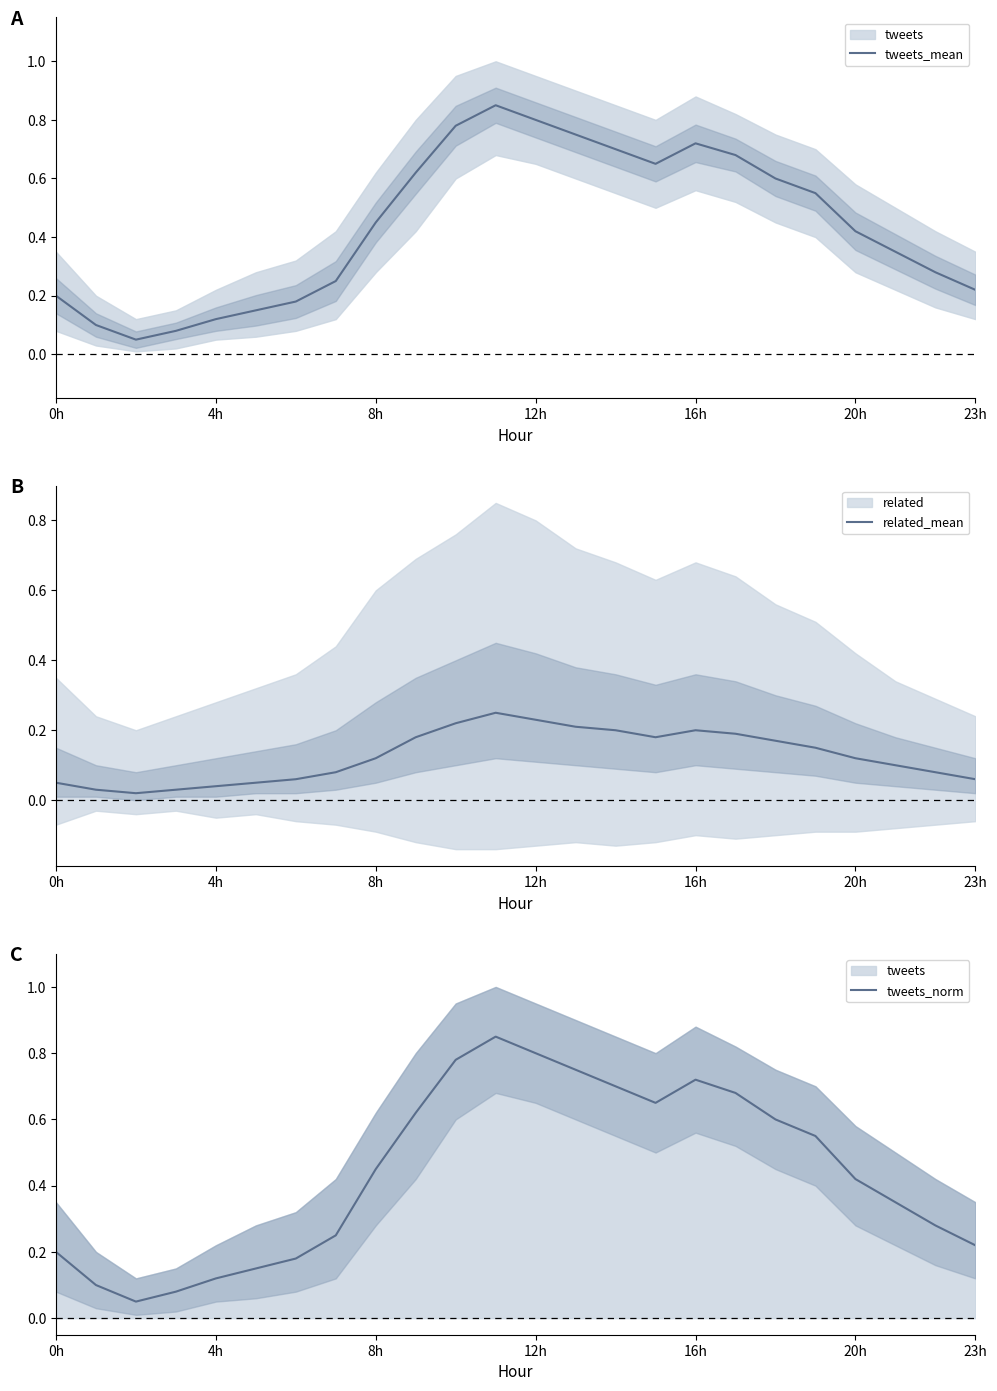

Which series changed the most between 11 and 18?

tweets_mean